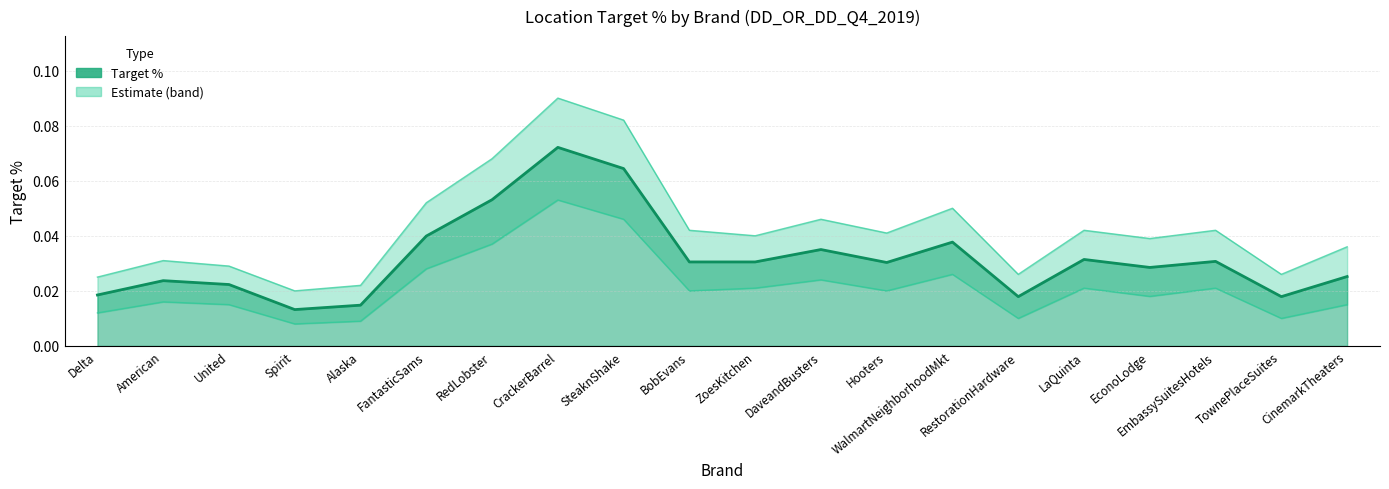

Rank the series by their maximum value, from highest to lowest.

Upper band, Target % line, Lower band